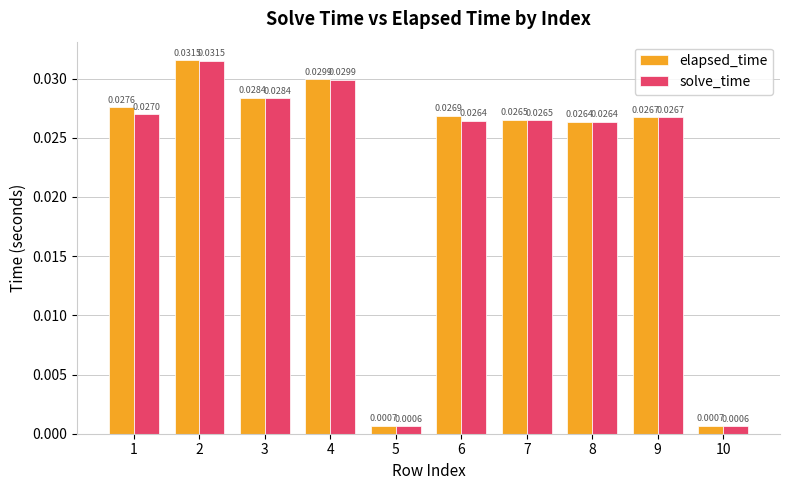

Rank the series by their average value, from lowest to highest.

solve_time, elapsed_time